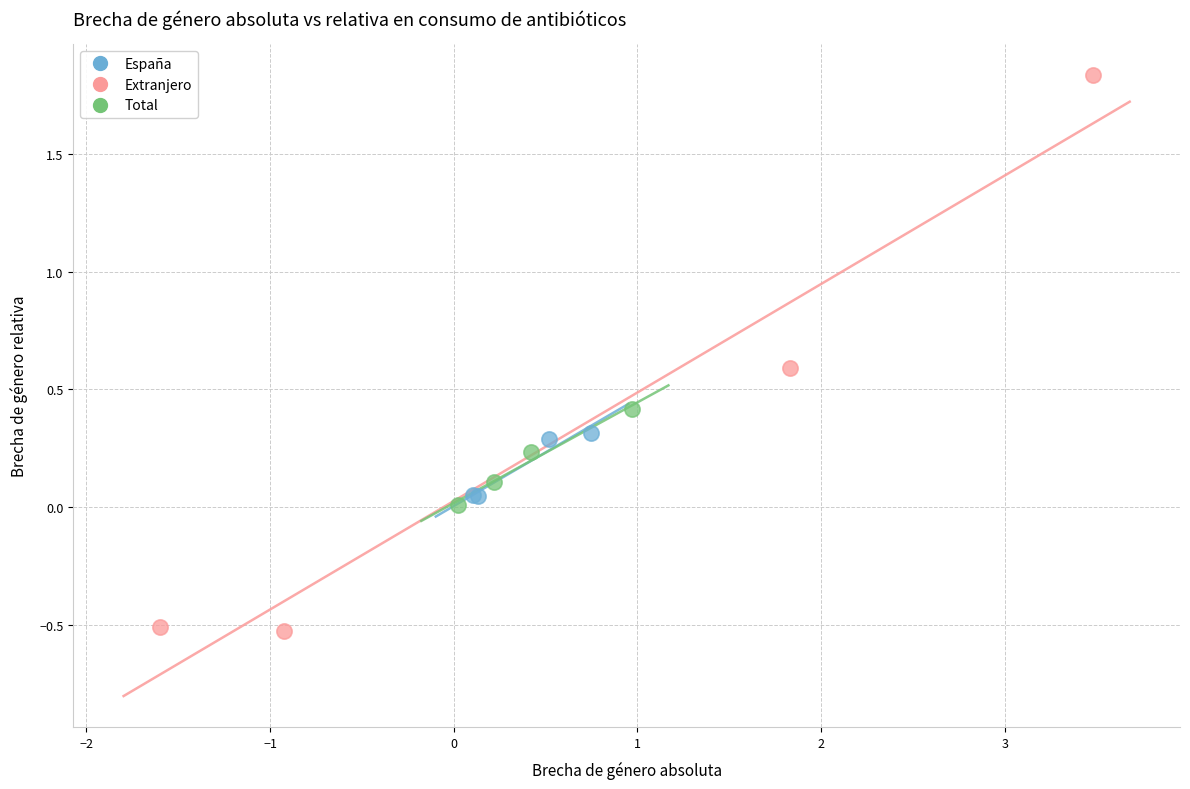

Which series reaches the minimum Y coordinate?

Extranjero